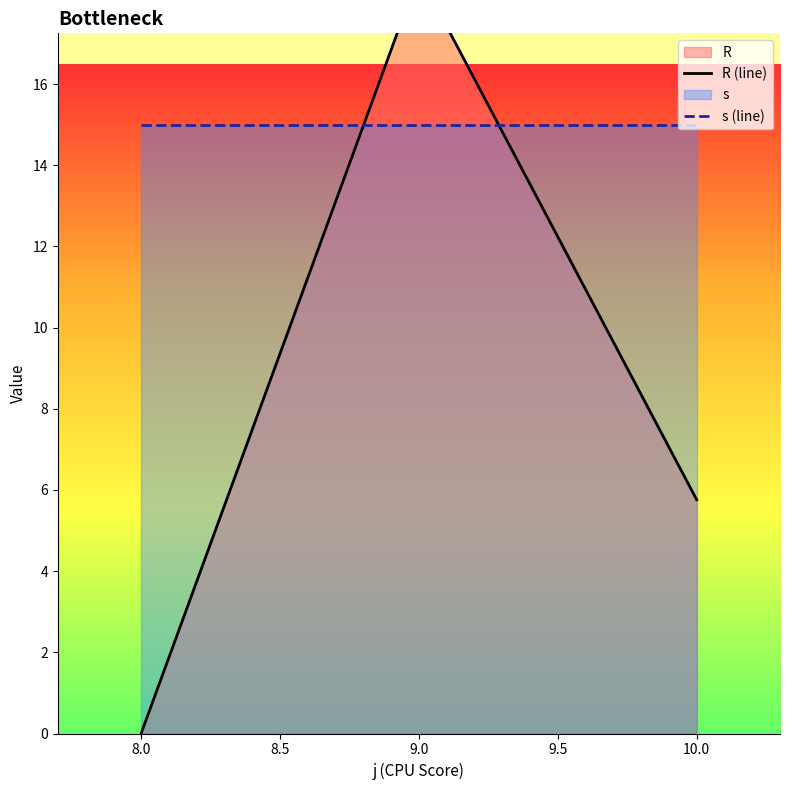

What is the average value of the s (line) series?

15.0